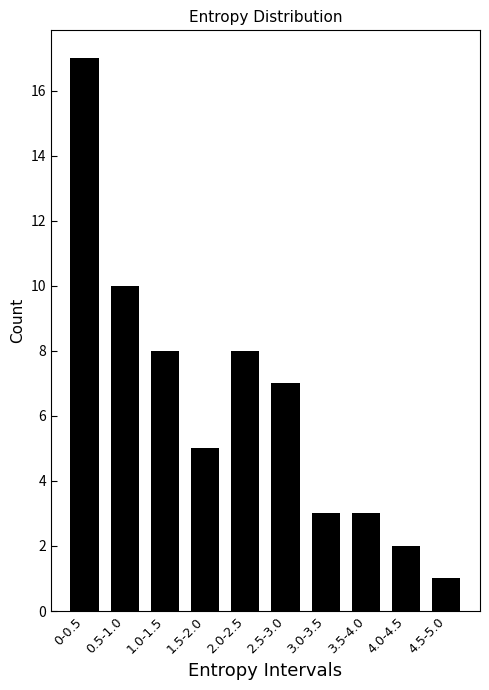

Reading right to left, transcribe all the data shown in this chart.

4.5-5.0=1	4.0-4.5=2	3.5-4.0=3	3.0-3.5=3	2.5-3.0=7	2.0-2.5=8	1.5-2.0=5	1.0-1.5=8	0.5-1.0=10	0-0.5=17